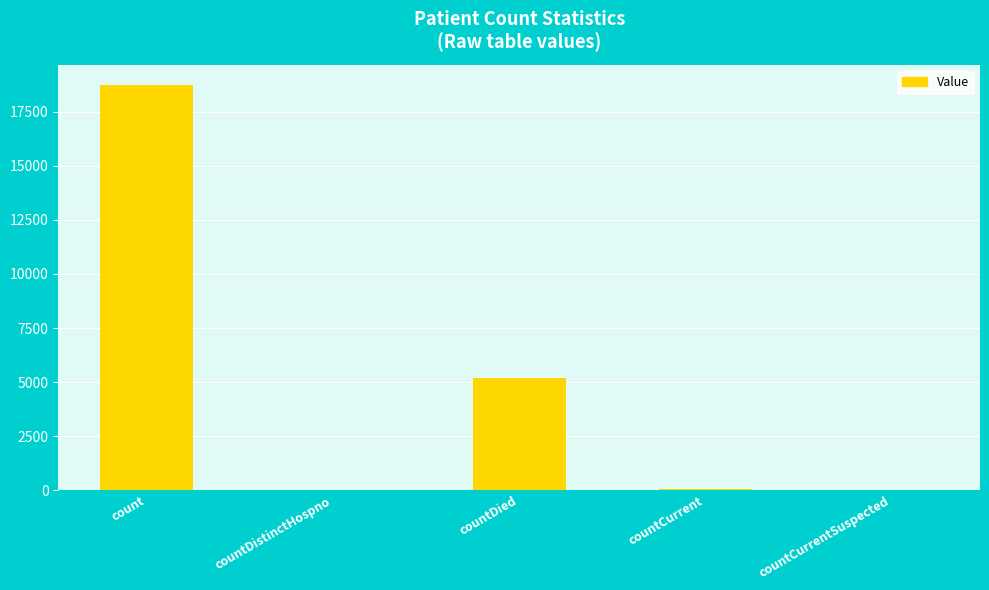

What is the change in value from countDistinctHospno to countCurrent?

+10